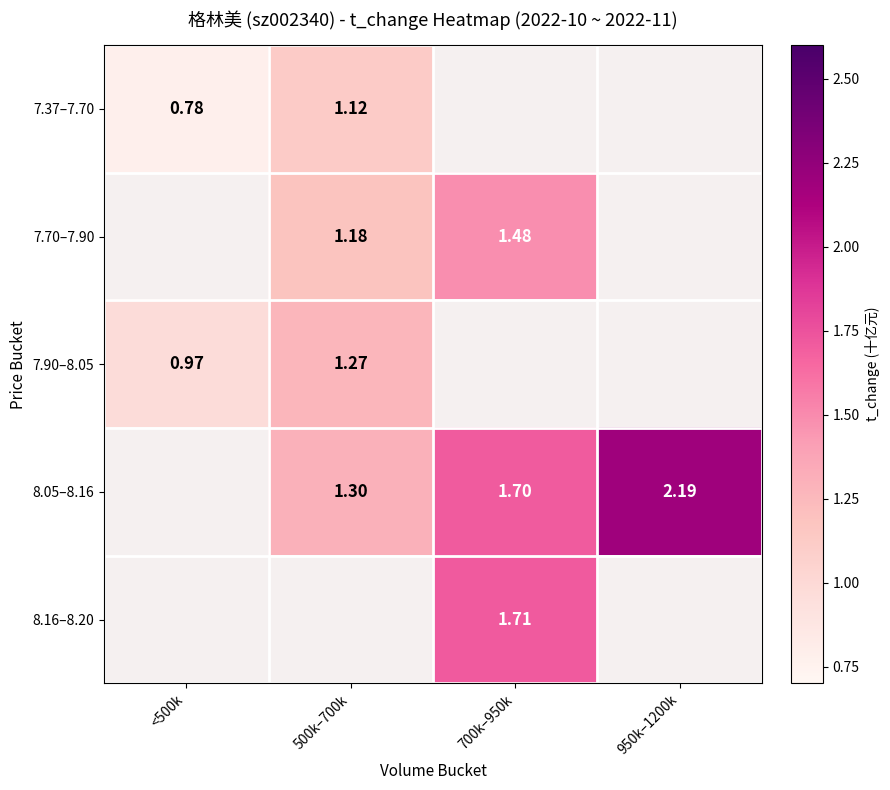

The 7.37–7.70 series shows 1.3 at <500k. True or false?

False